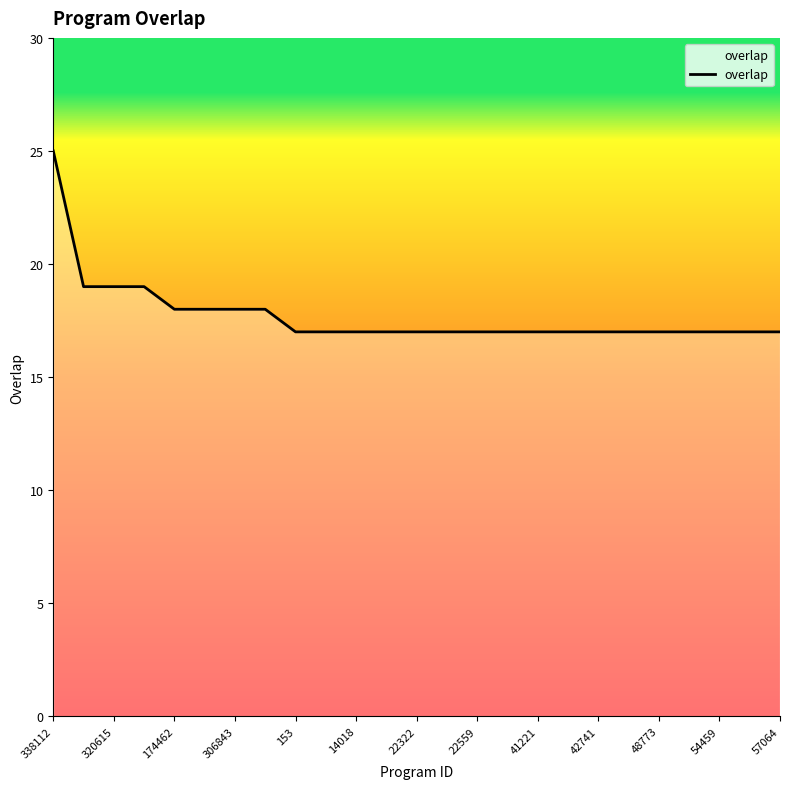

What is the difference between the maximum and minimum values?

8